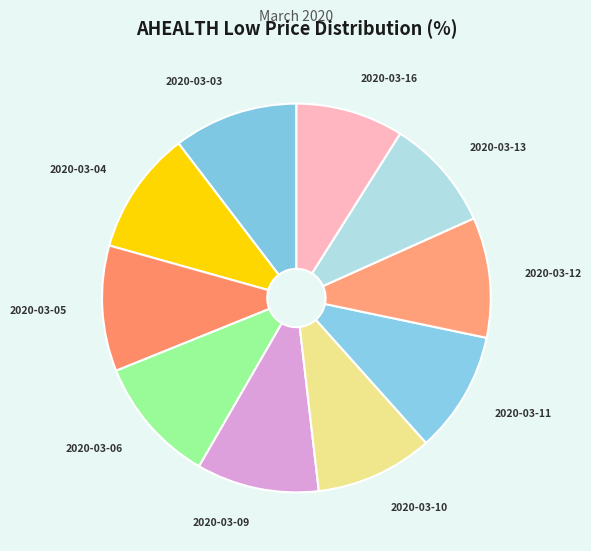

Is there a majority slice in this chart?

No